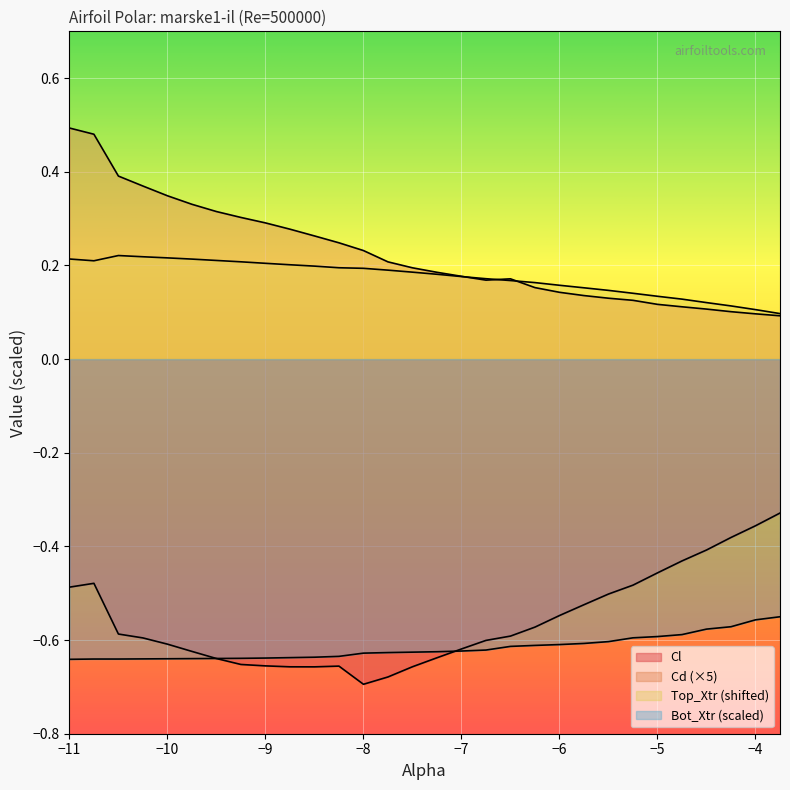

At which category does Cl reach its first local peak?

−10